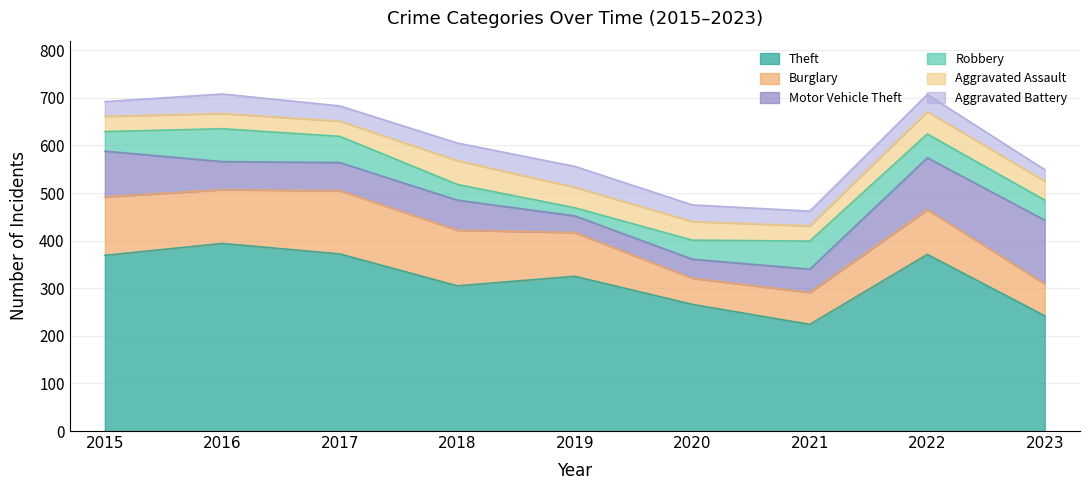

Reading left to right, extract all data points from this chart.

Theft: 369	394	372	305	325	266	224	371	242
Burglary: 123	113	133	117	92	55	67	94	67
Motor Vehicle Theft: 96	59	59	63	35	40	49	109	134
Robbery: 41	69	55	33	17	40	59	50	42
Aggravated Assault: 32	32	32	50	43	39	32	47	40
Aggravated Battery: 31	41	32	37	44	35	31	36	24